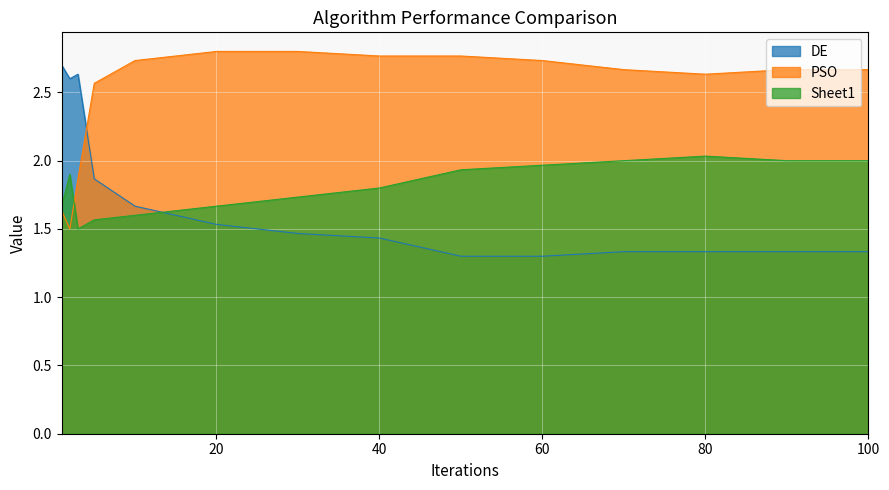

Rank the series by their maximum value, from lowest to highest.

Sheet1, DE, PSO